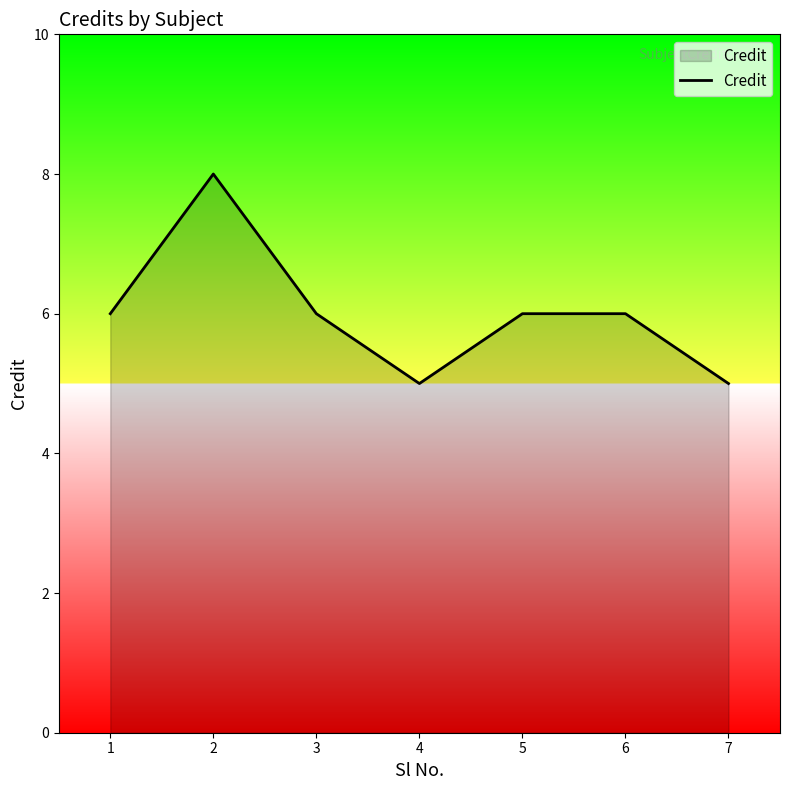

What is the greatest value displayed?

8